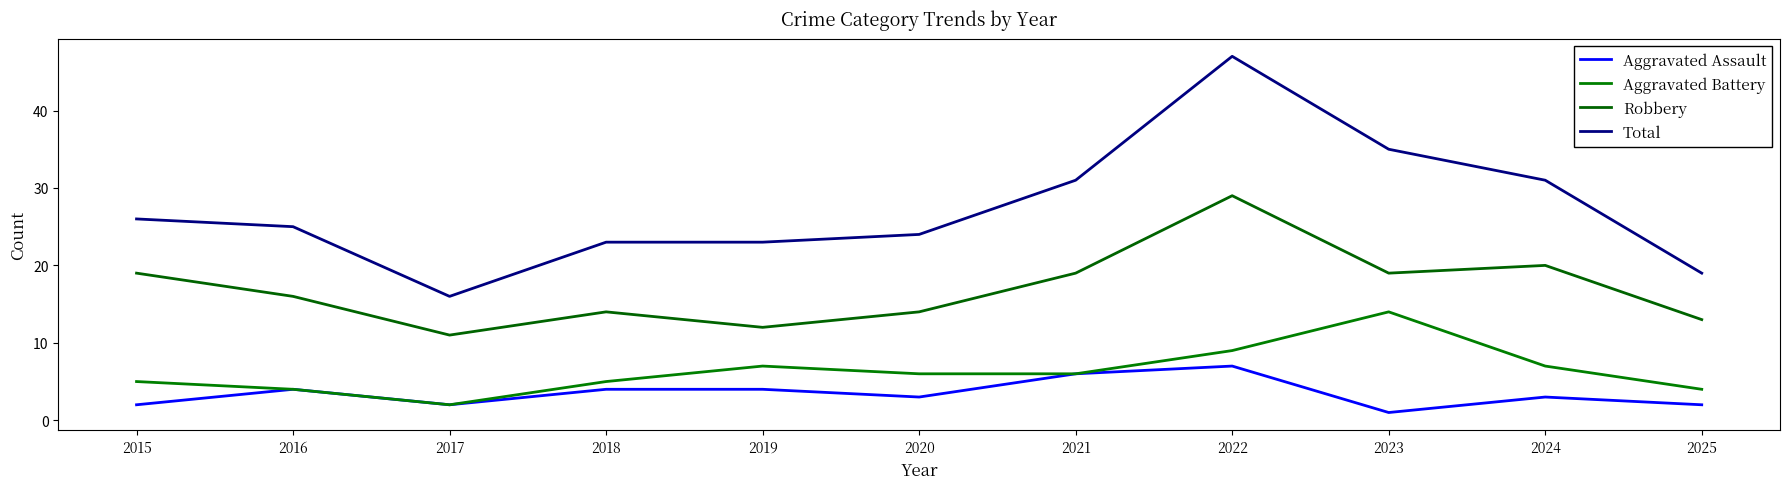

True or false: Robbery and Aggravated Assault intersect in this chart.

False